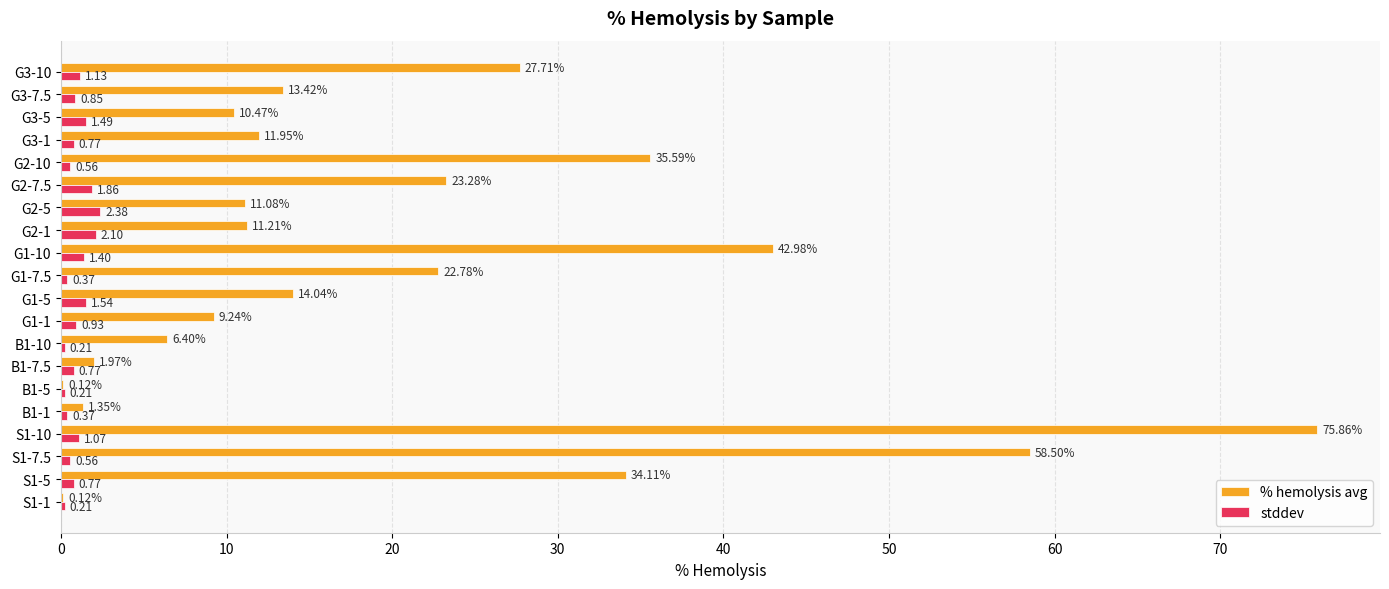

How many values in the % hemolysis avg series exceed 13?

10